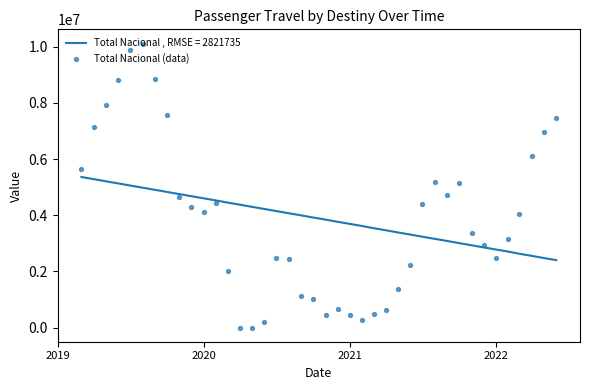

What is the lowest value of the Total Nacional , RMSE = 2821735 series?

2399929.3